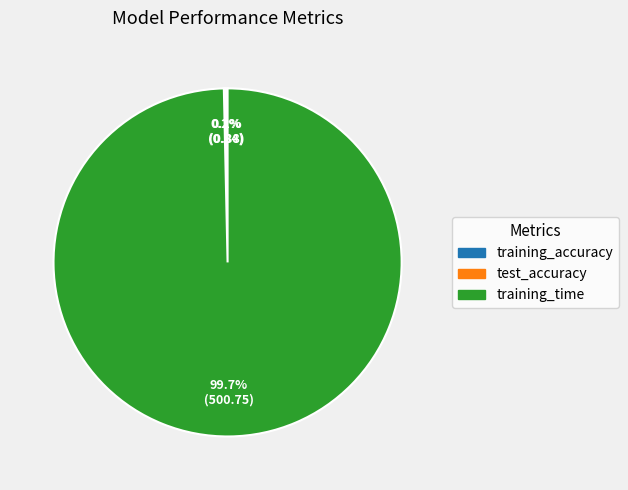

Which category accounts for the majority?

training_time